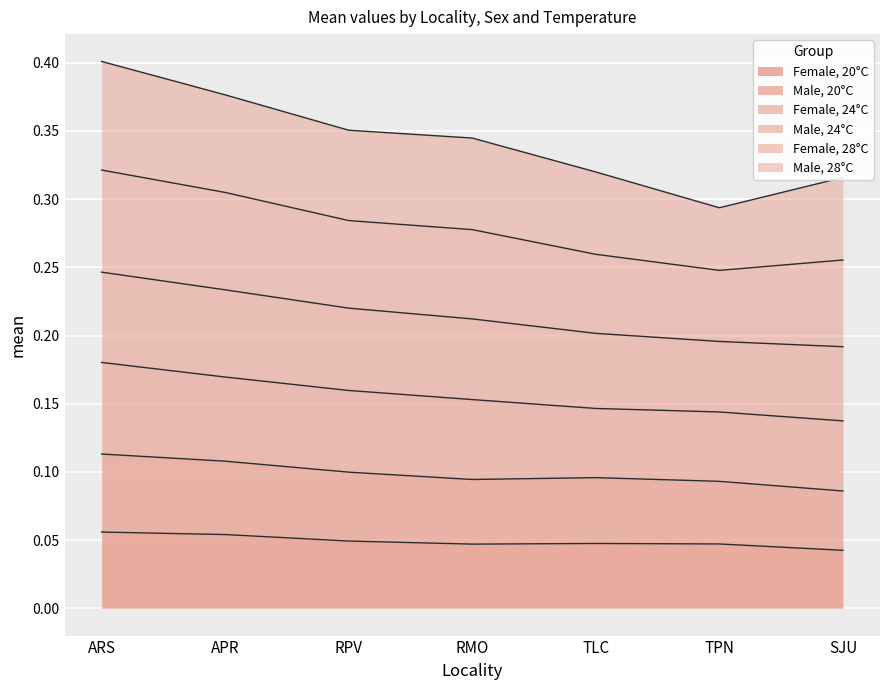

What is the spread (max minus min) of values at RPV?

0.3